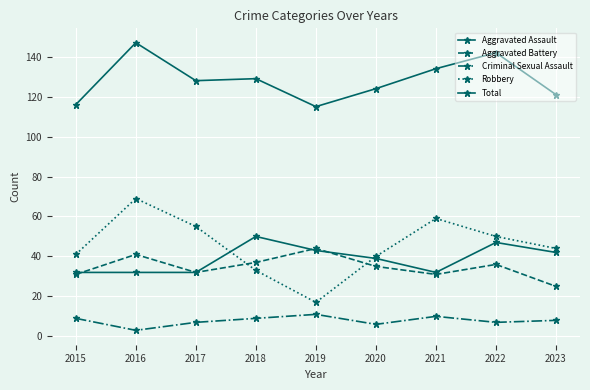

How many lines are shown in the chart?

5